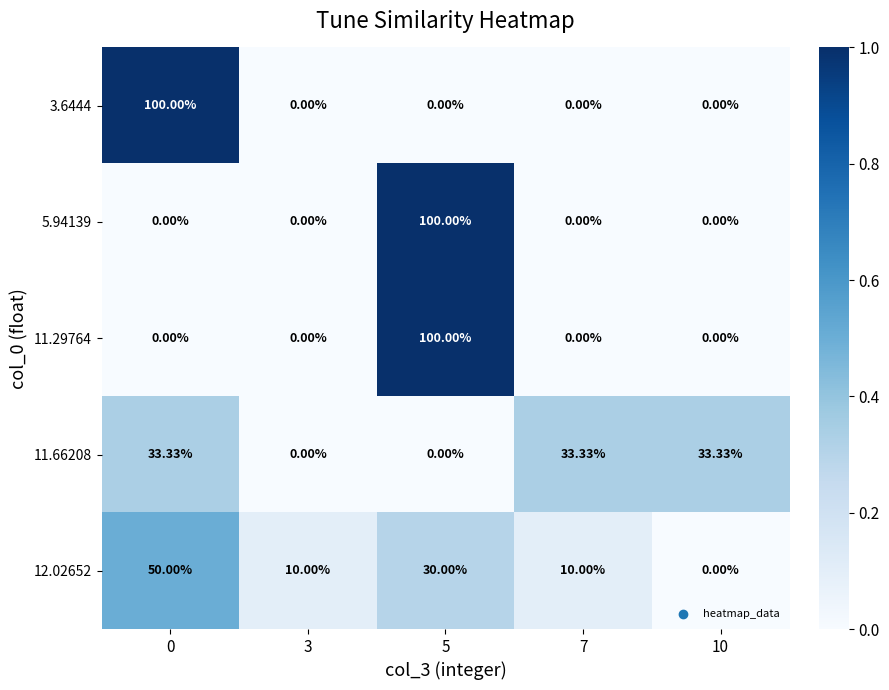

Is the value of 12.02652 at 10 greater than the value of 3.6444 at 0?

No